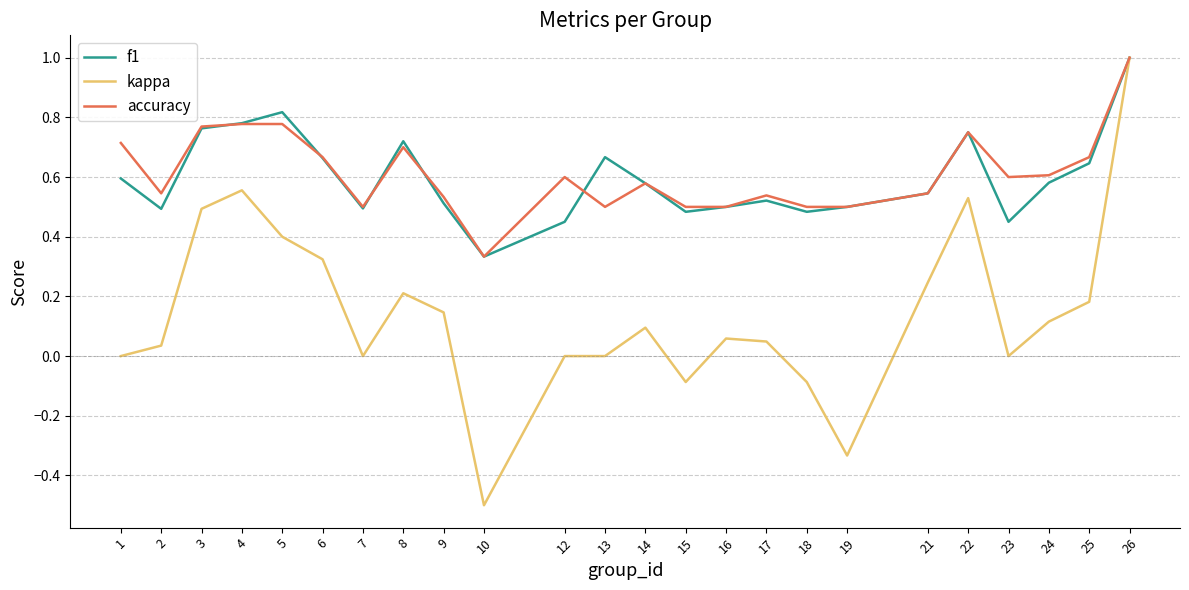

Does the chart display data point markers on the line(s)?

No